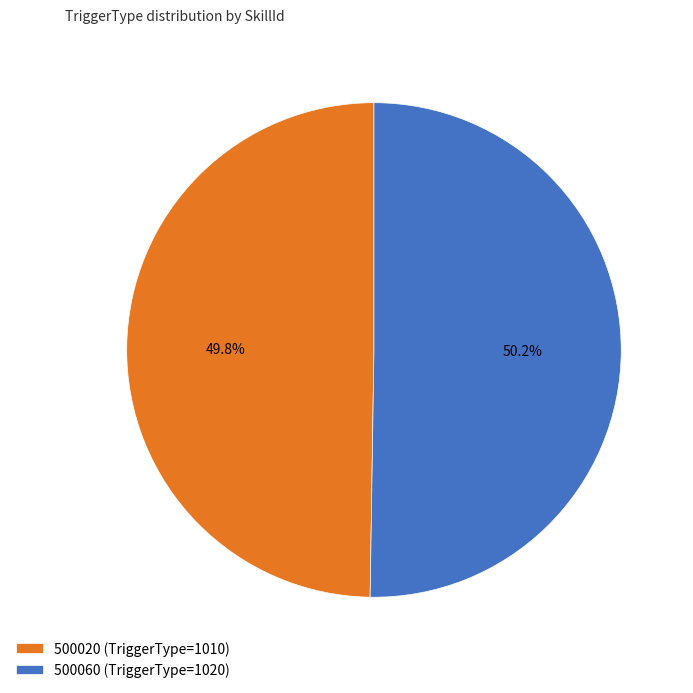

To the nearest percent, what portion does 500020 represent?

50%